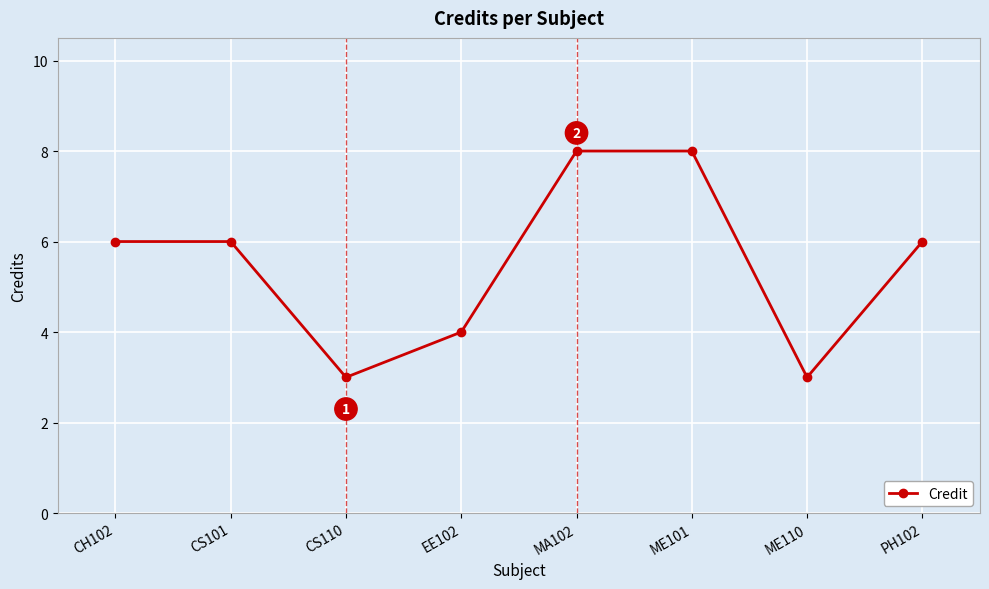

What is the maximum value shown in the chart?

8